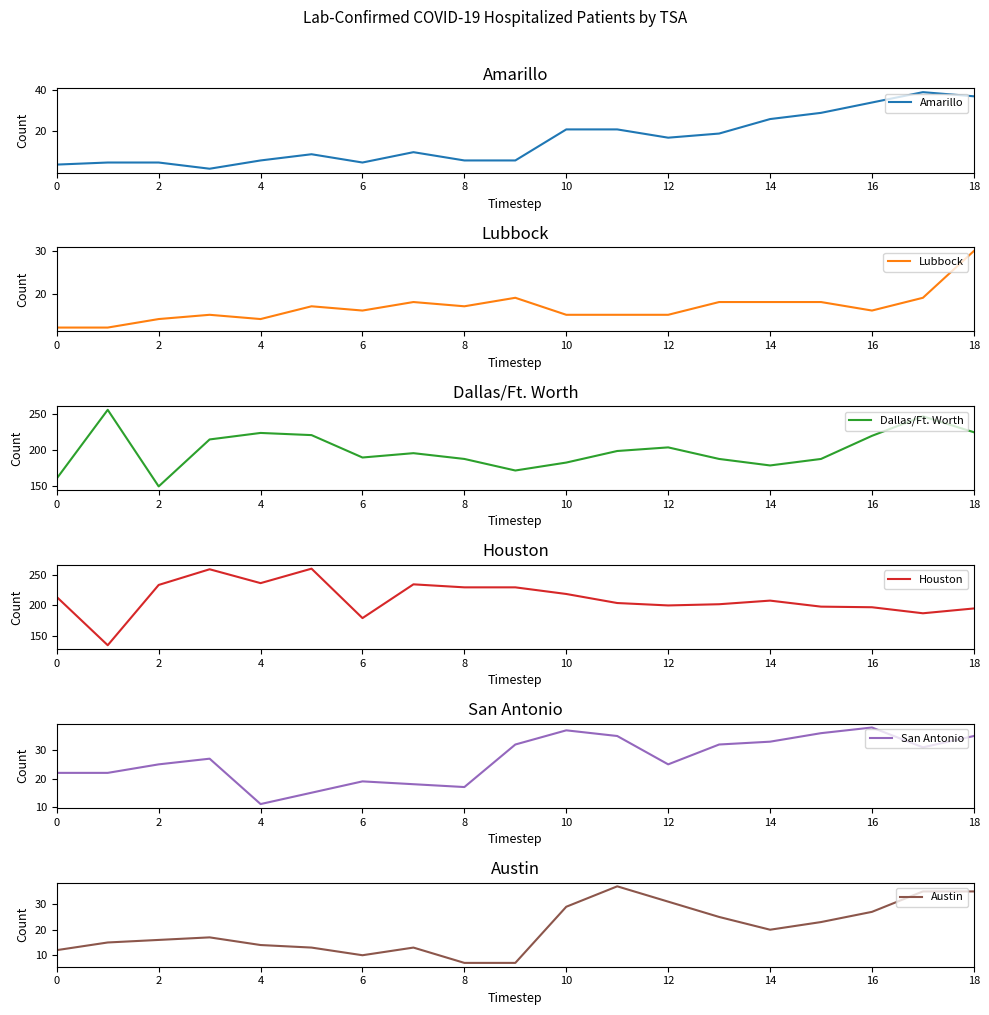

At which category is the sum across all series the highest?

17